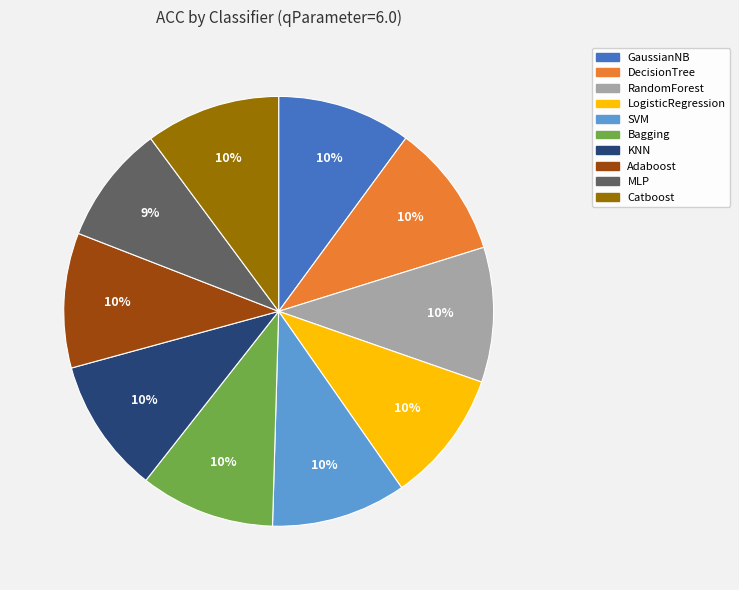

Approximately how many times larger is the value at KNN compared to Adaboost?

1.0